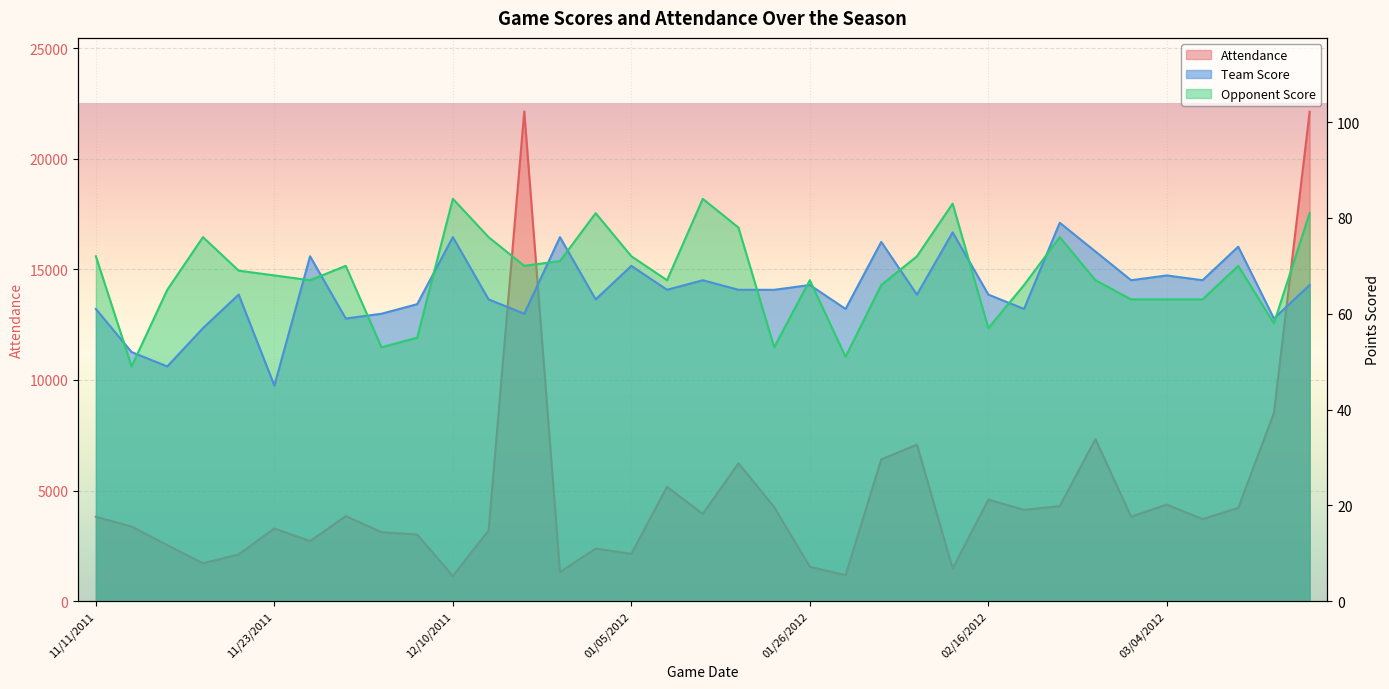

At which category does Attendance reach its first local valley?

11/18/2011